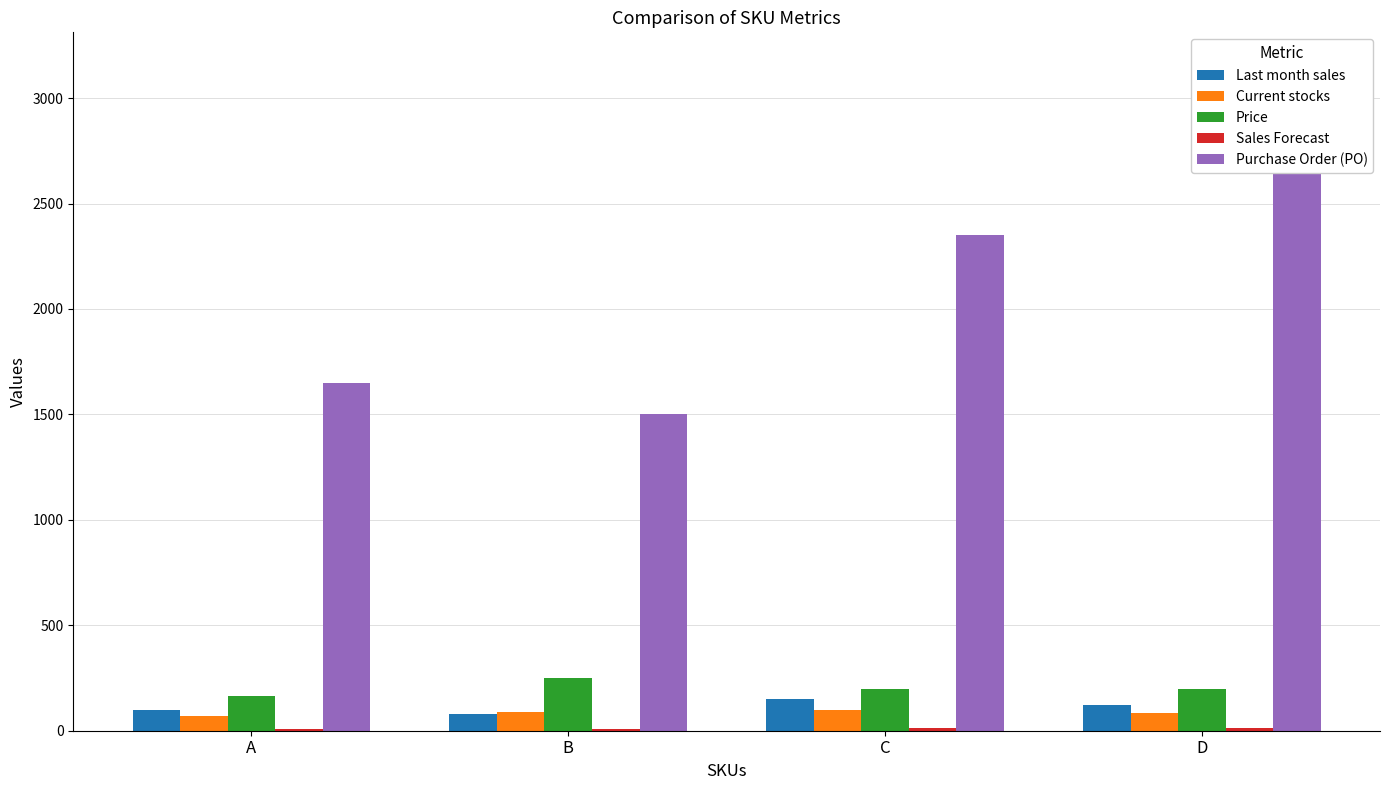

What is the difference between the Last month sales values at A and C?

50.0